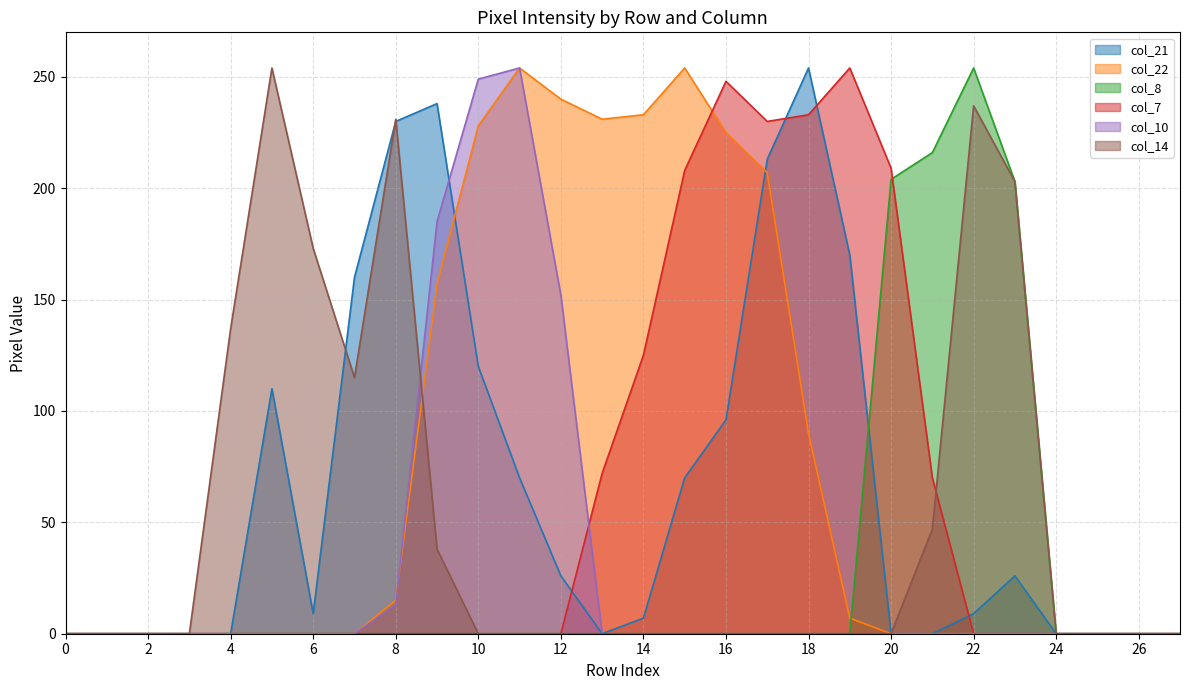

What is the highest value of the col_10 series?

254